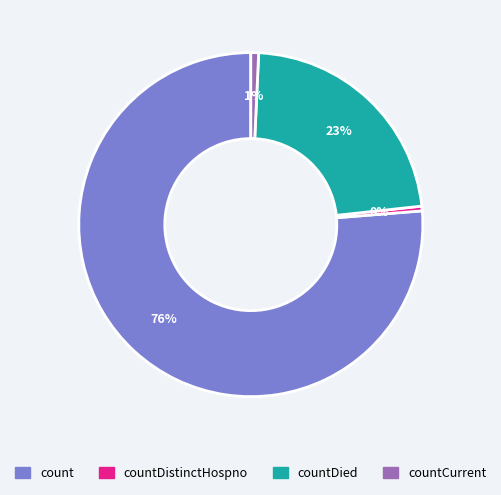

How many segments does this pie chart have?

4